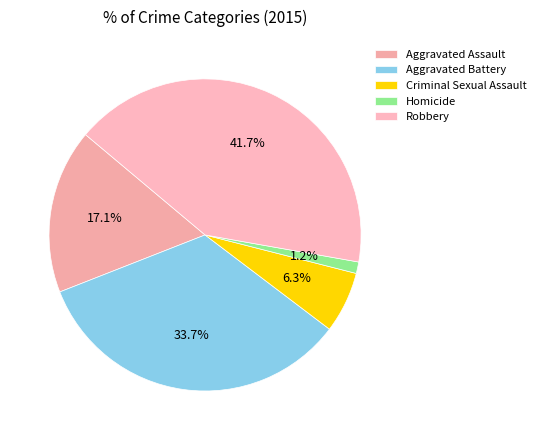

Is there a majority slice in this chart?

No